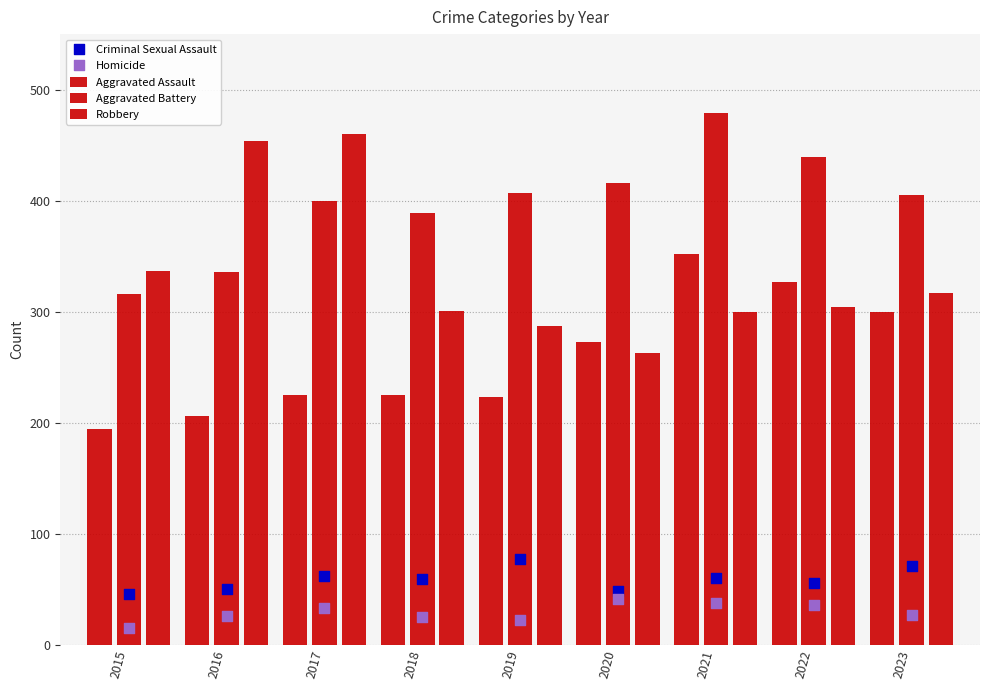

Is the value of Criminal Sexual Assault at 2021 greater than the value of Aggravated Assault at 2019?

No